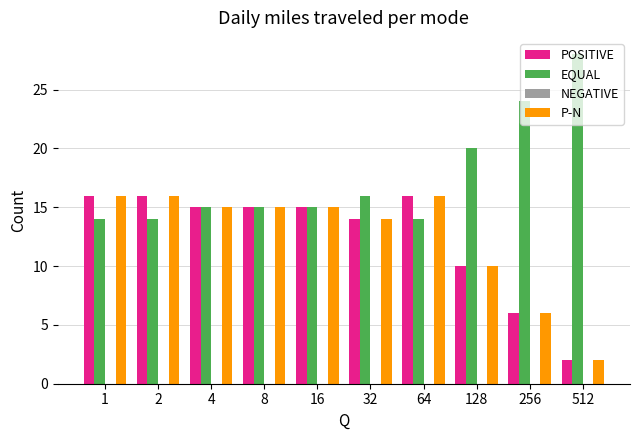

Are the bars grouped side by side (vs. stacked)?

Yes